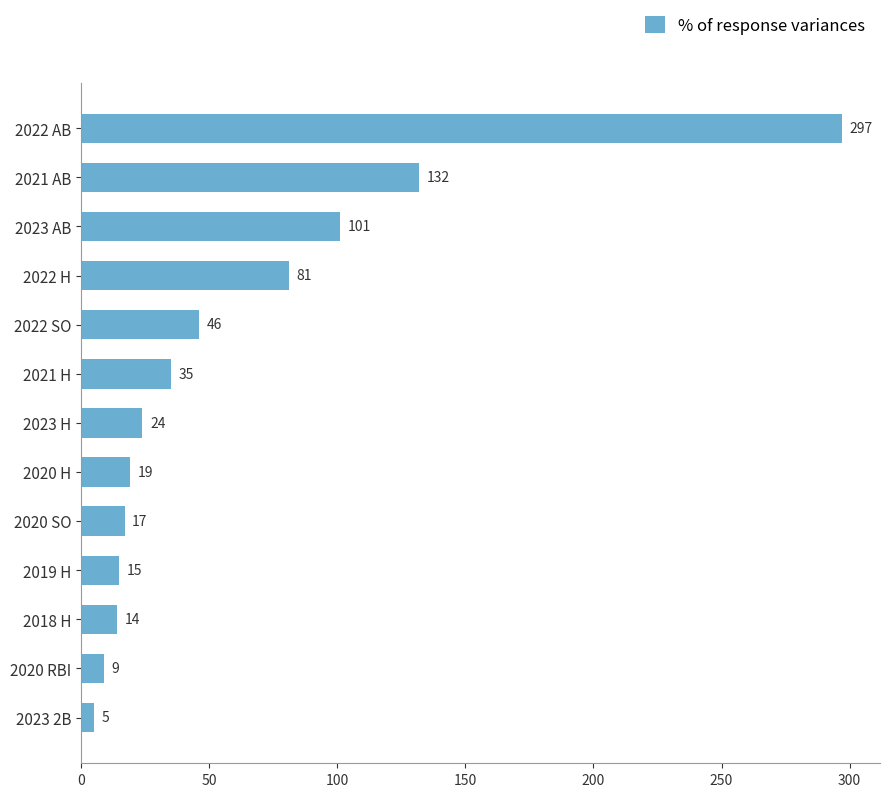

Which has a higher value, 2022 H or 2018 H?

2022 H